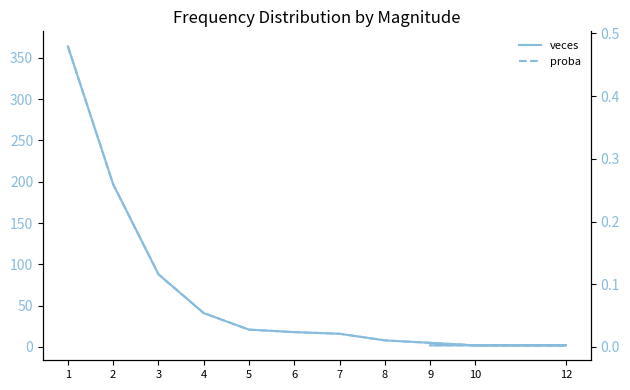

Reading left to right, list all the values displayed in this chart.

veces: 1=364.0	2=197.0	3=88.0	4=41.0	5=21.0	6=18.0	7=16.0	8=8.0	10=2.0	12=2.0	9=2.0
proba: 1=0.5	2=0.3	3=0.1	4=0.1	5=0.0	6=0.0	7=0.0	8=0.0	10=0.0	12=0.0	9=0.0